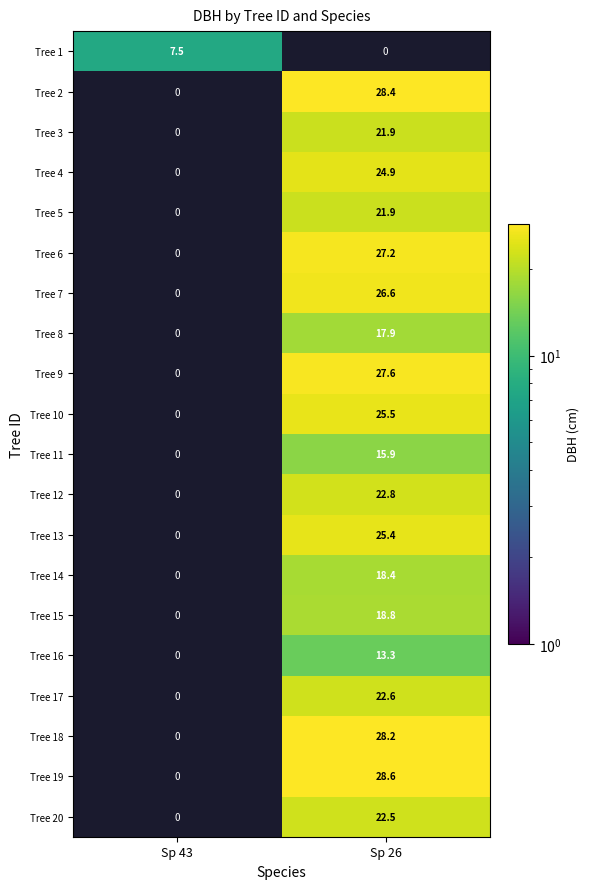

At which label is Tree 19 closest to 14?

Sp 43